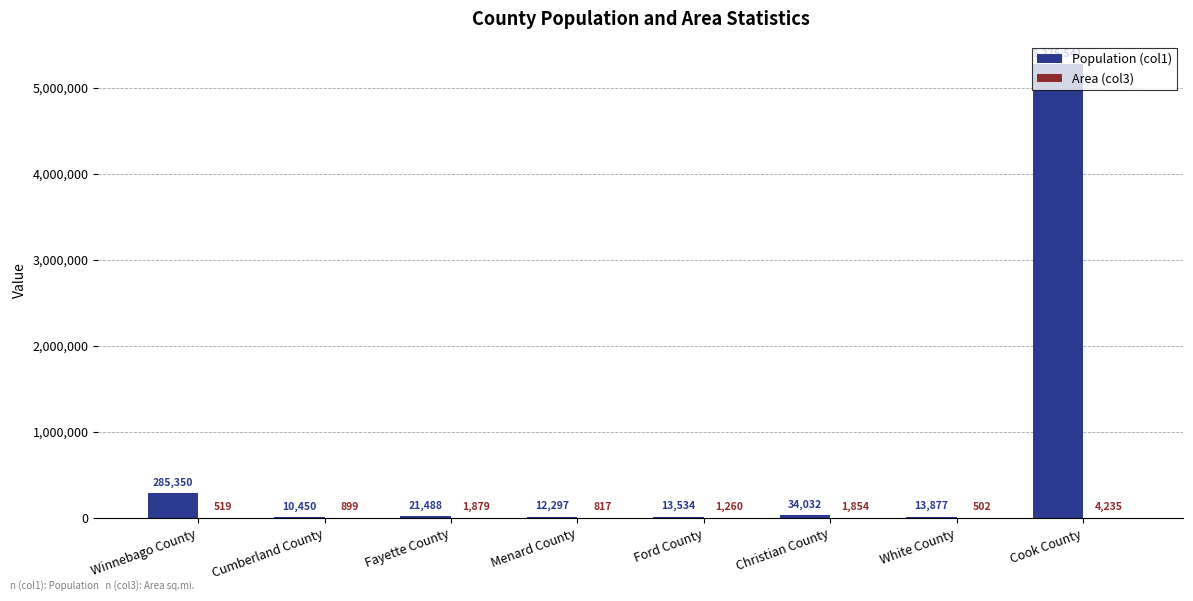

What is the approximate value of Population (col1) at Winnebago County, to the nearest 50?

285350